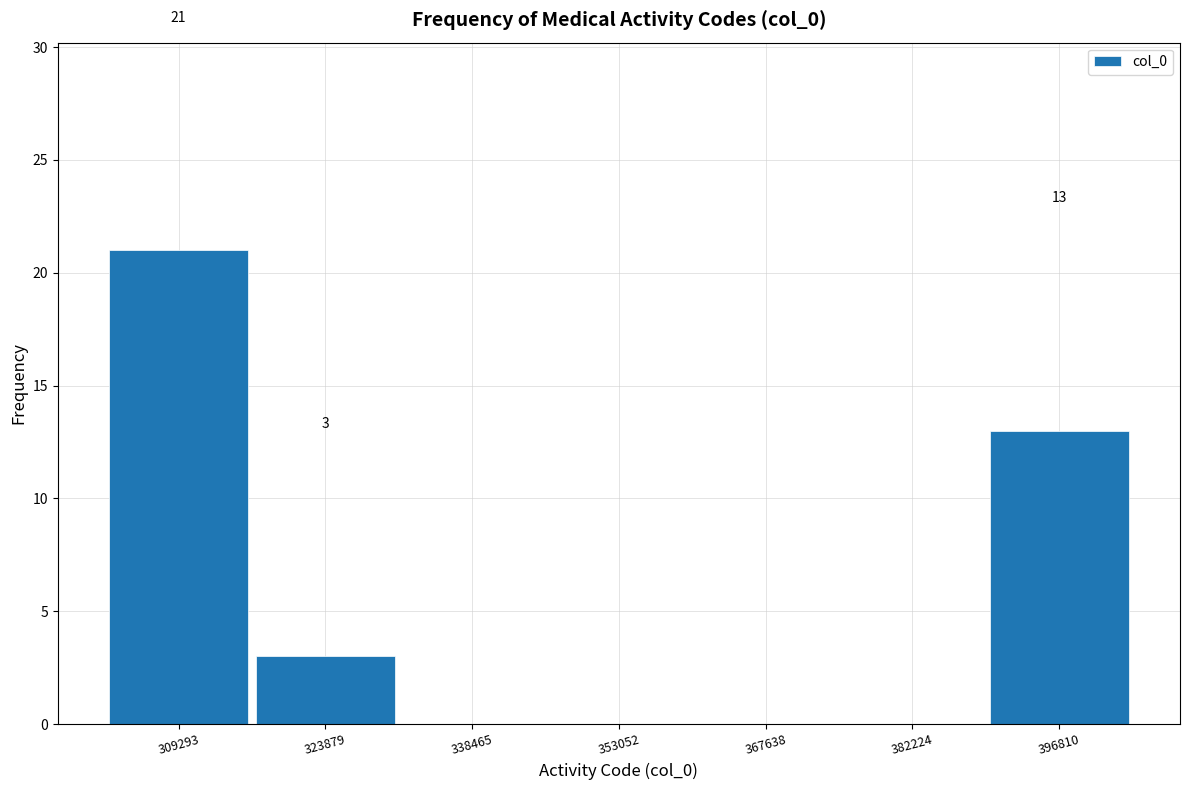

Which range on the x-axis has the tallest bar?

302000 to 316000